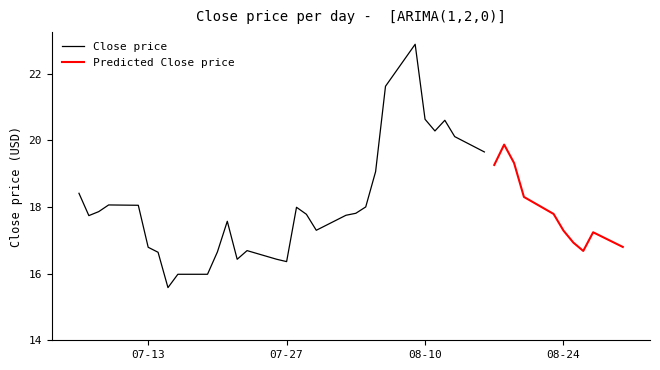

Does the chart display data point markers on the line(s)?

No